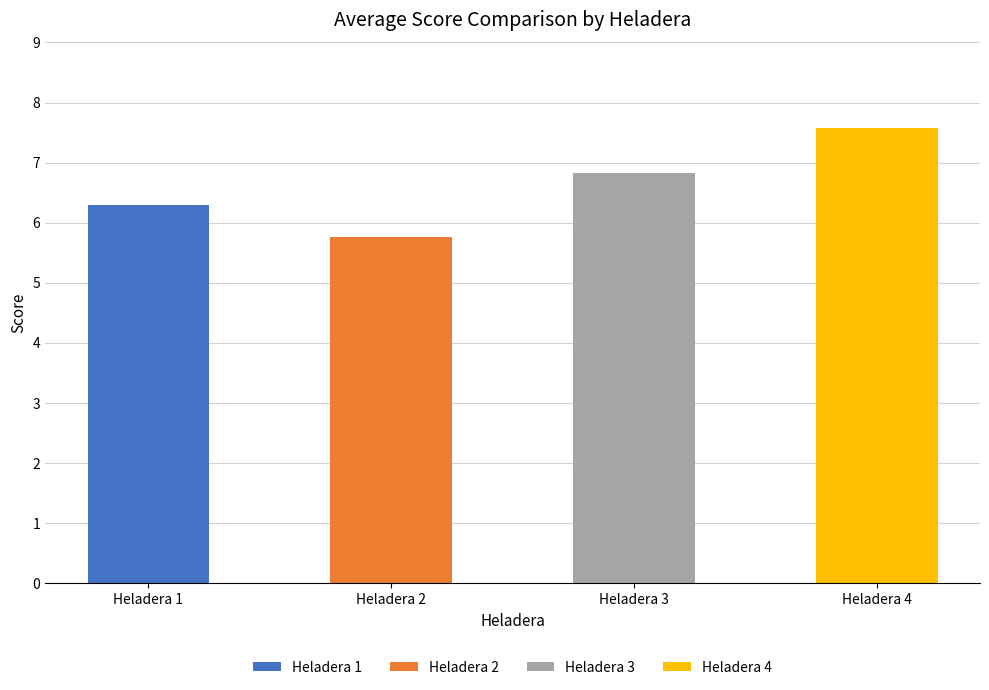

Rank the series by their average value, from lowest to highest.

Heladera 2, Heladera 1, Heladera 3, Heladera 4